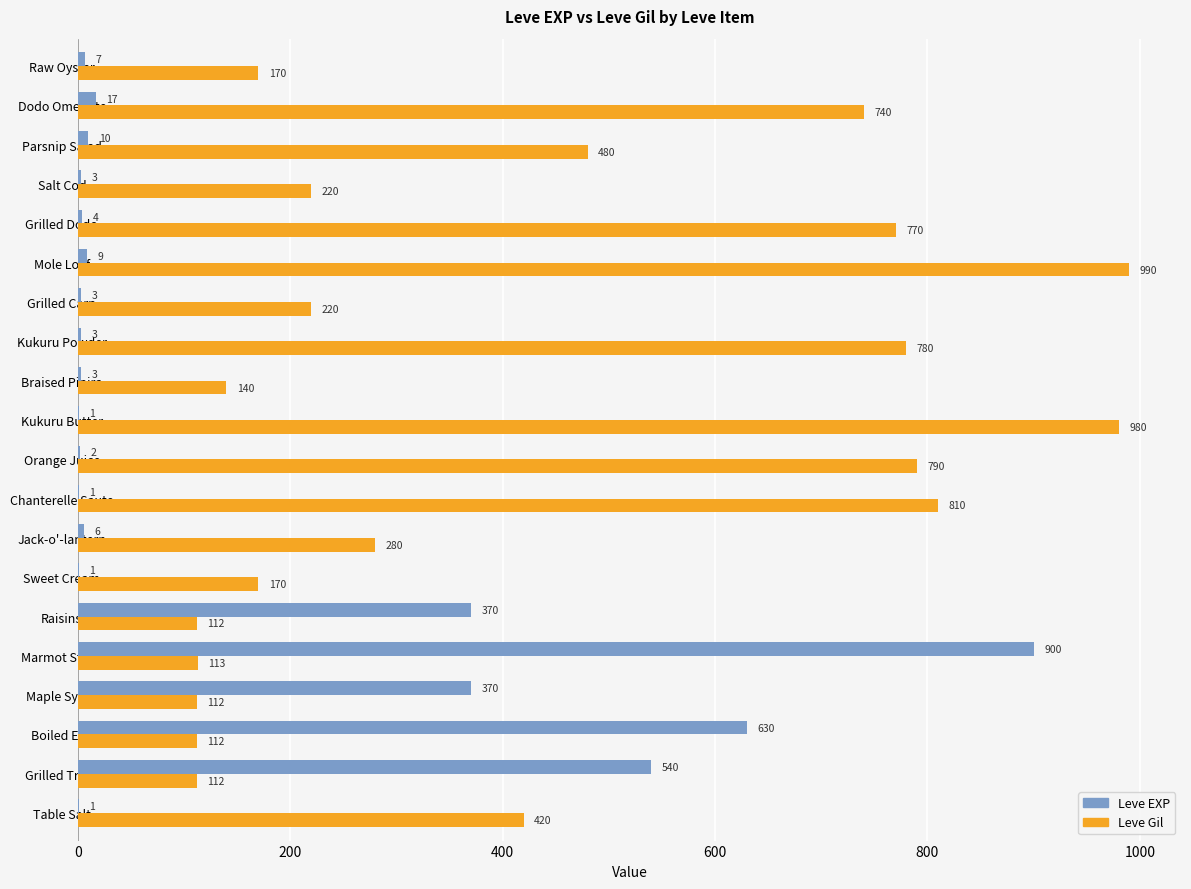

Where is Leve Gil nearest to the value 551?

Parsnip Salad